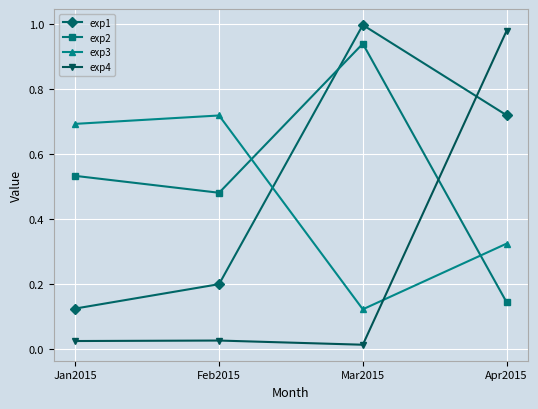

How many times do exp1 and exp4 cross each other?

1